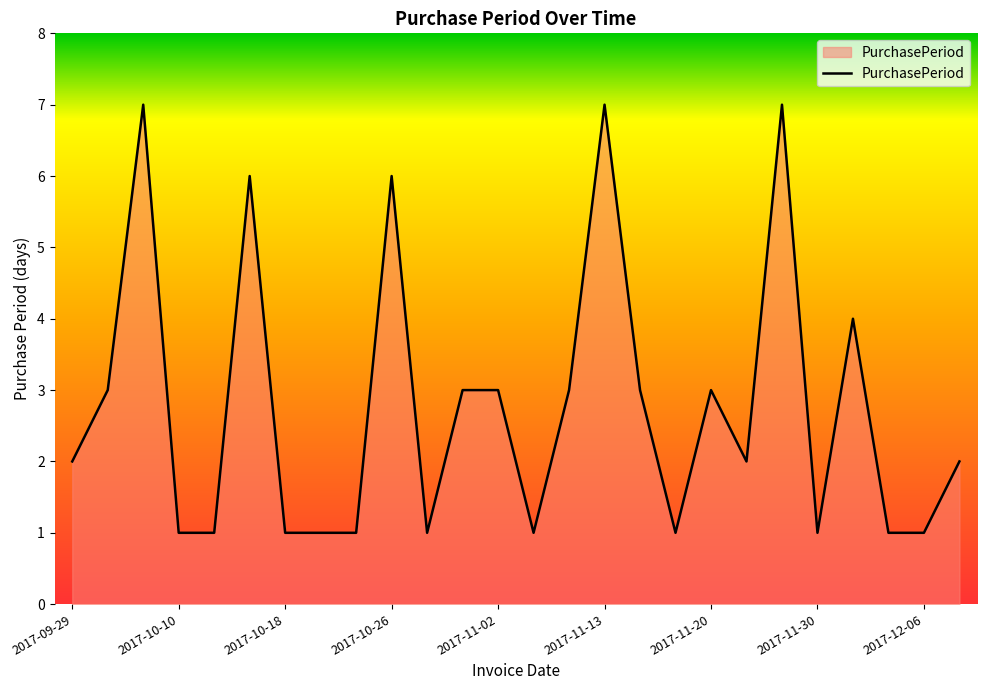

What is the difference between the maximum and minimum values?

6